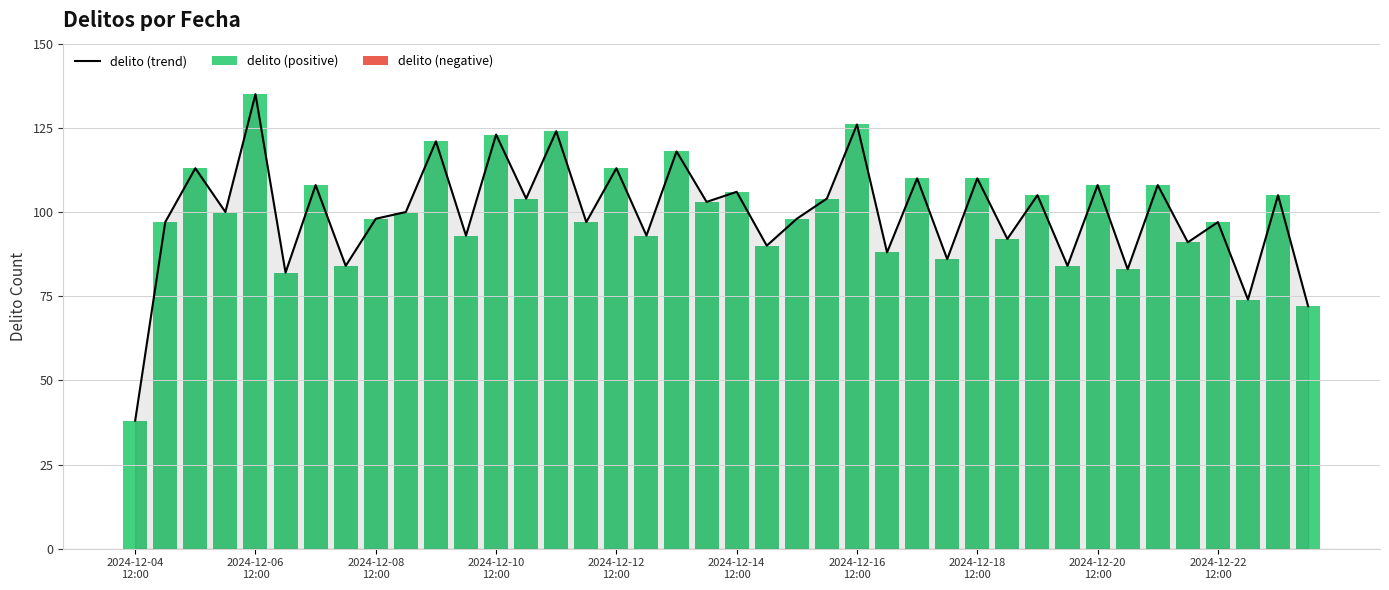

Rank the series by their maximum value, from highest to lowest.

delito (trend), delito (positive), delito (negative)